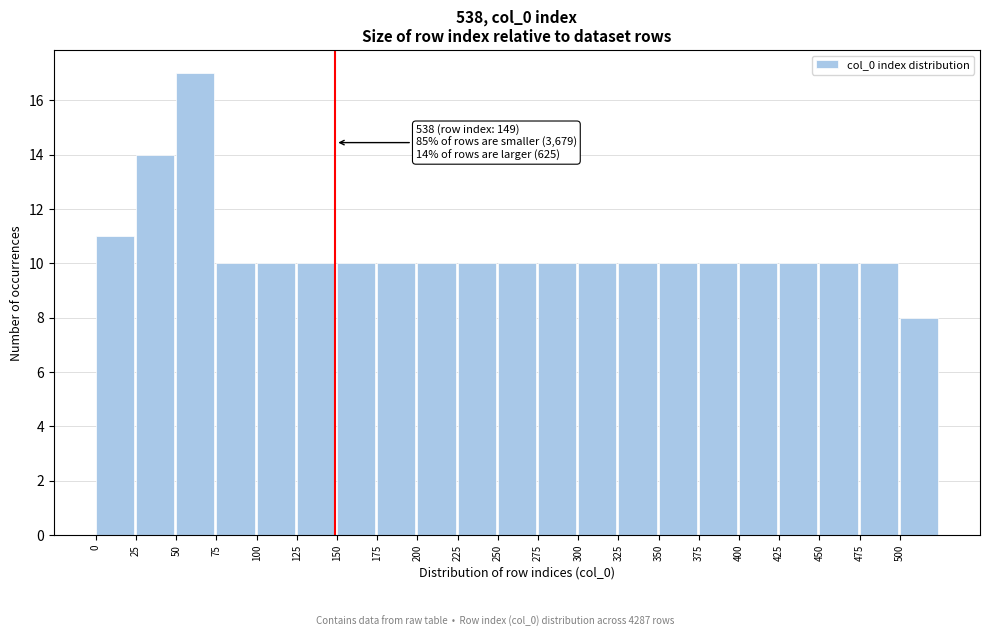

Which range on the x-axis has the tallest bar?

50 to 75